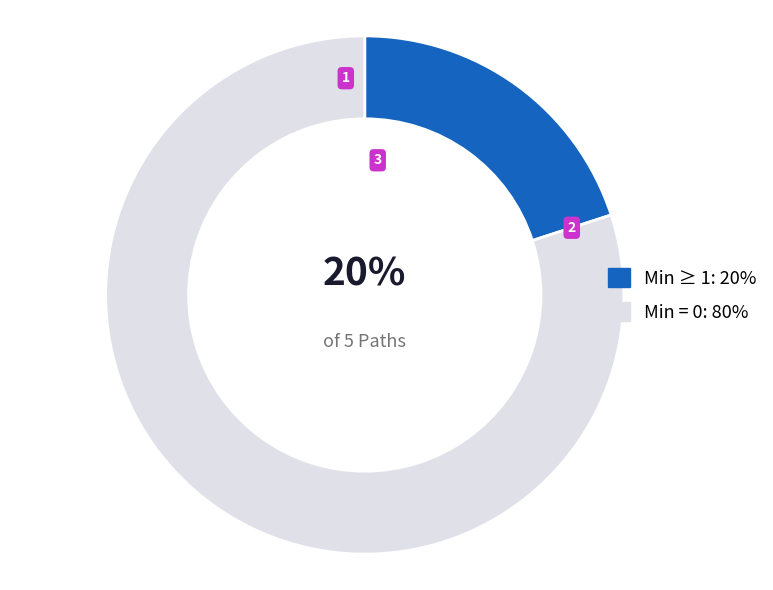

Rank the categories by value from highest to lowest.

Min = 0: 80%, Min ≥ 1: 20%